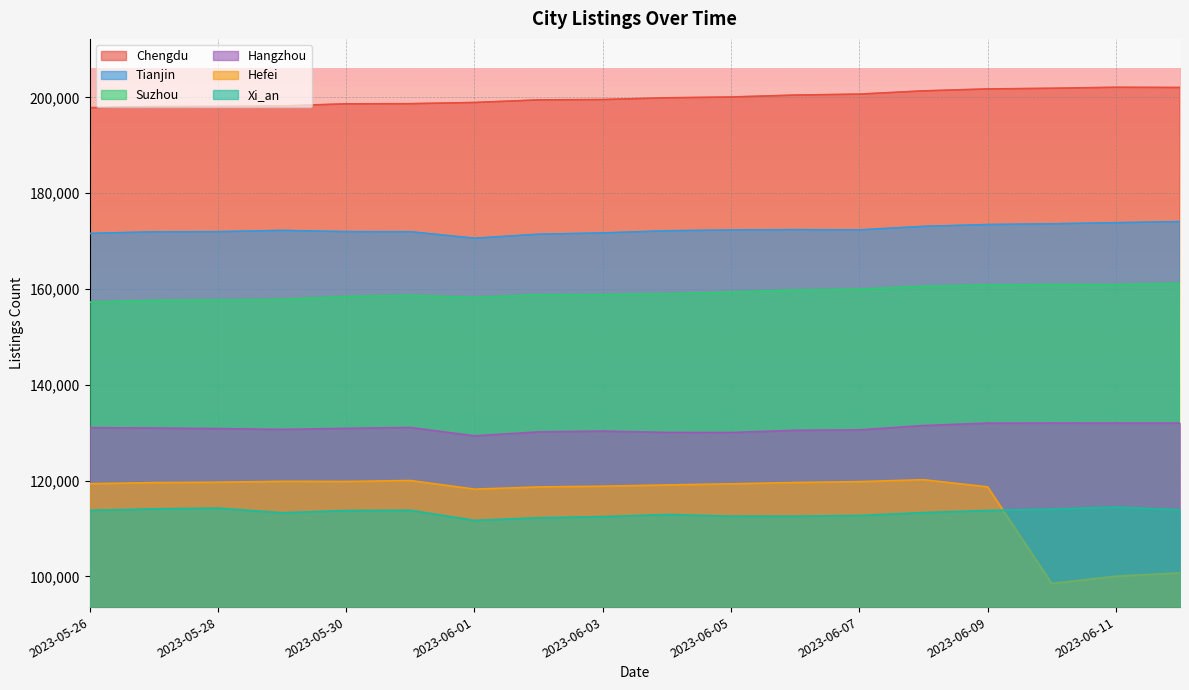

Is it true that Suzhou equals 276445 at 2023-05-28?

False